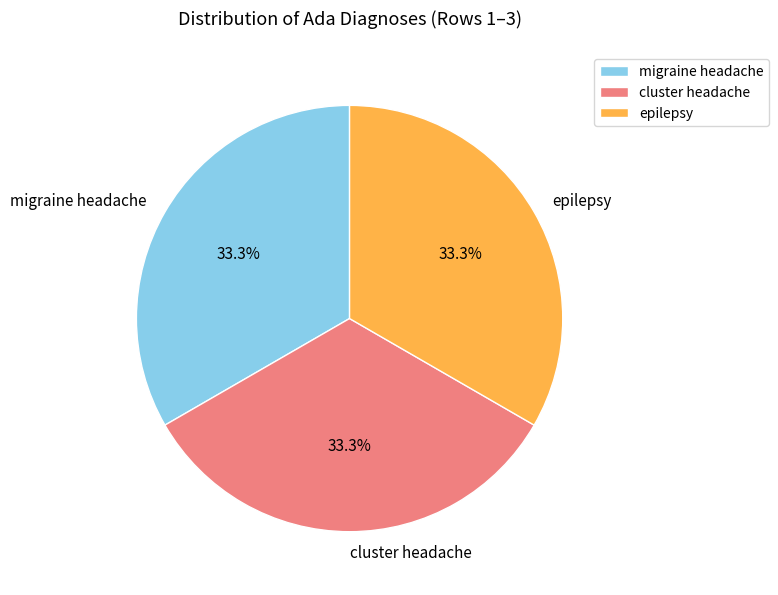

How many segments does this pie chart have?

3